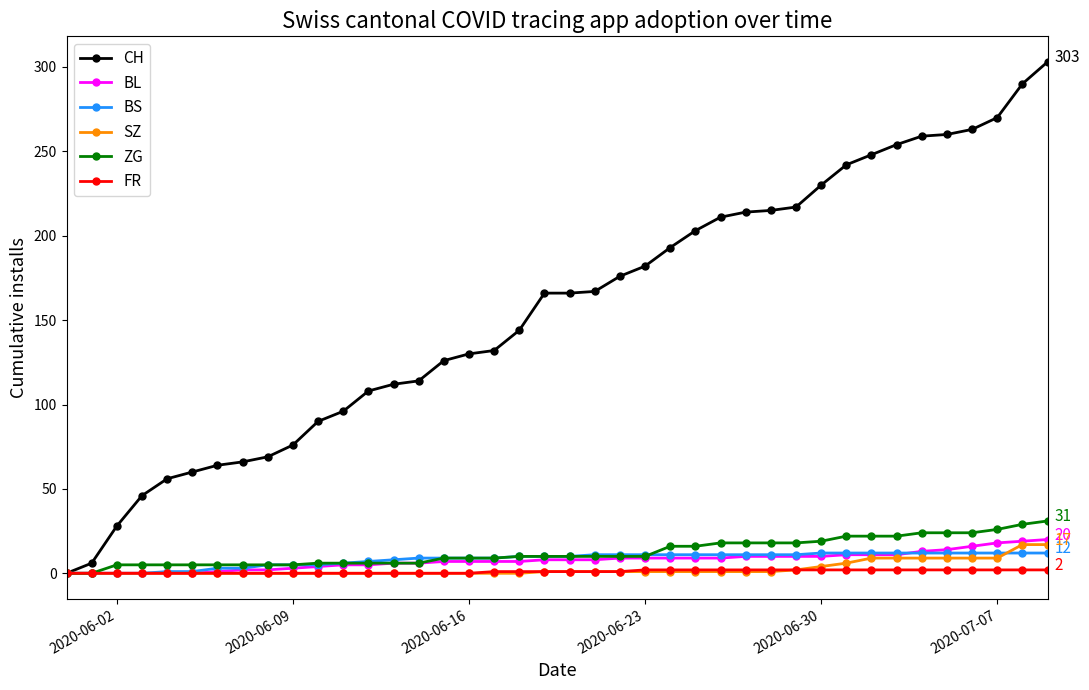

Count the number of categories in the chart.

40